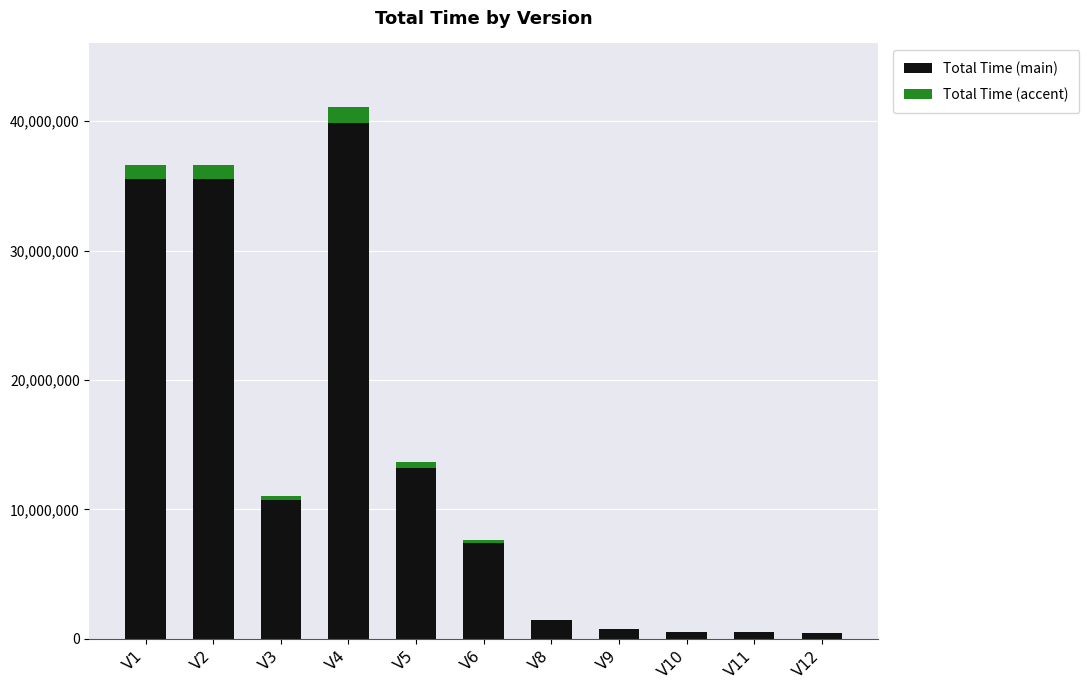

What is the maximum value for Total Time (main)?

39844856.7